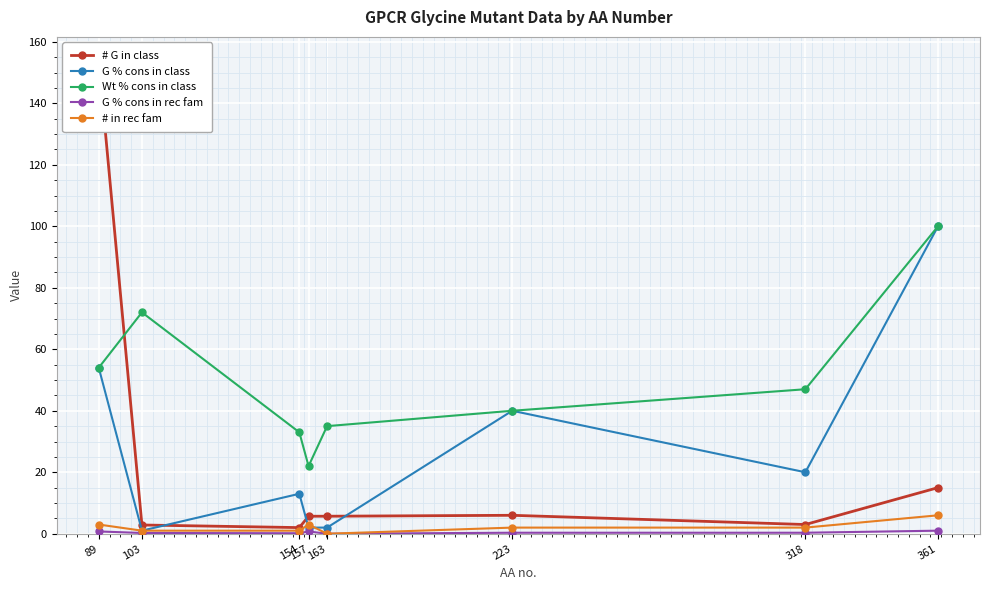

What is the sum of the Wt % cons in class values at 318 and 163?

82.0